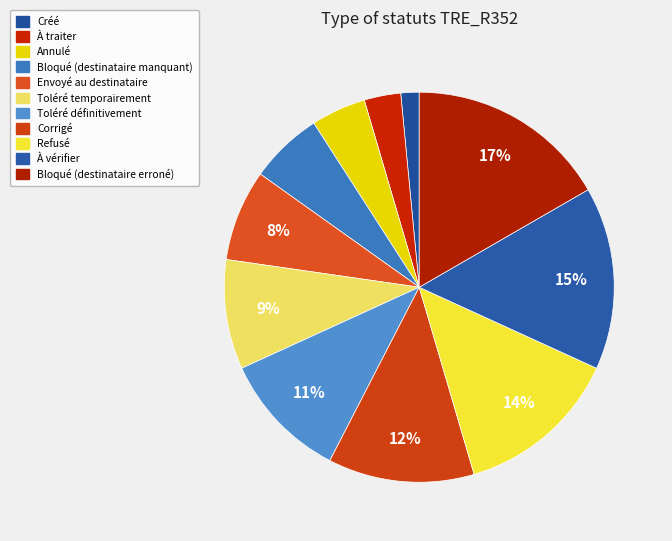

To the nearest percent, what is the difference between the Annulé and À traiter slice percentages?

2%